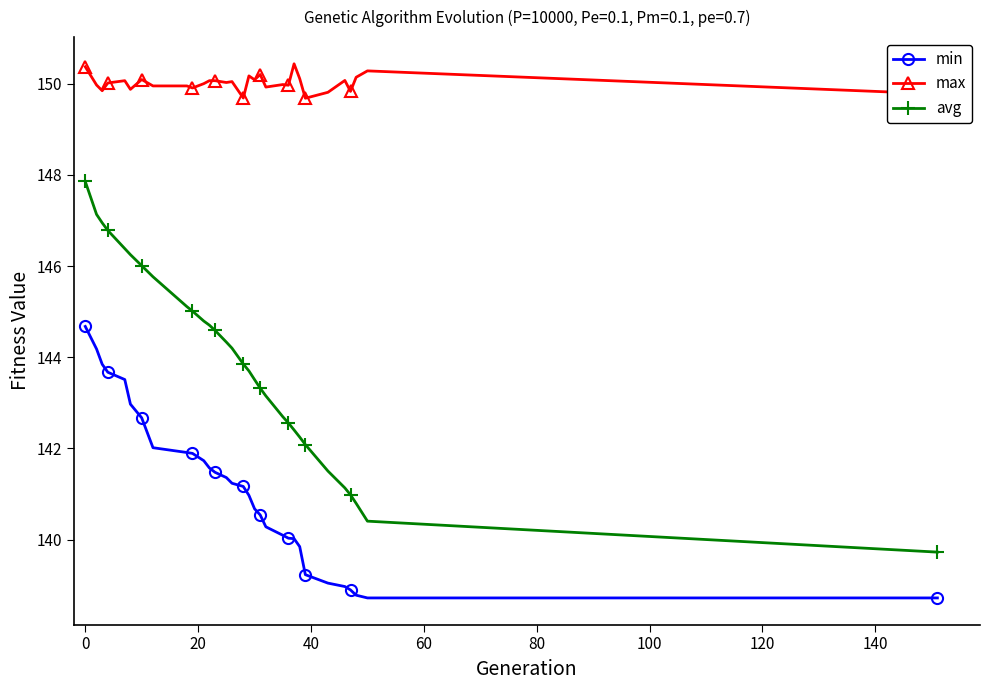

Which series has the largest total across all categories?

max